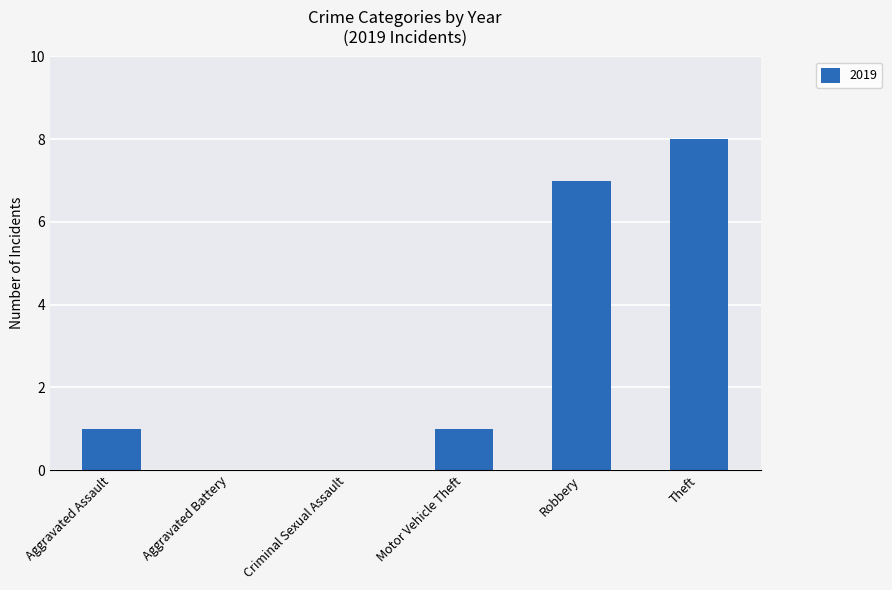

What is the sum of all values?

17